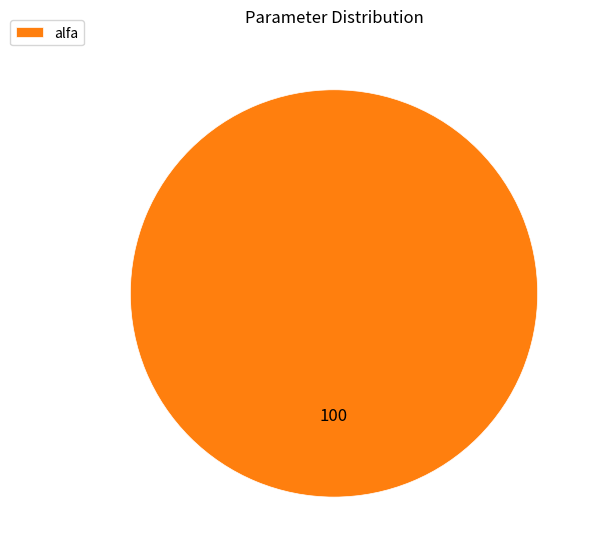

Count the number of slices in the pie.

1